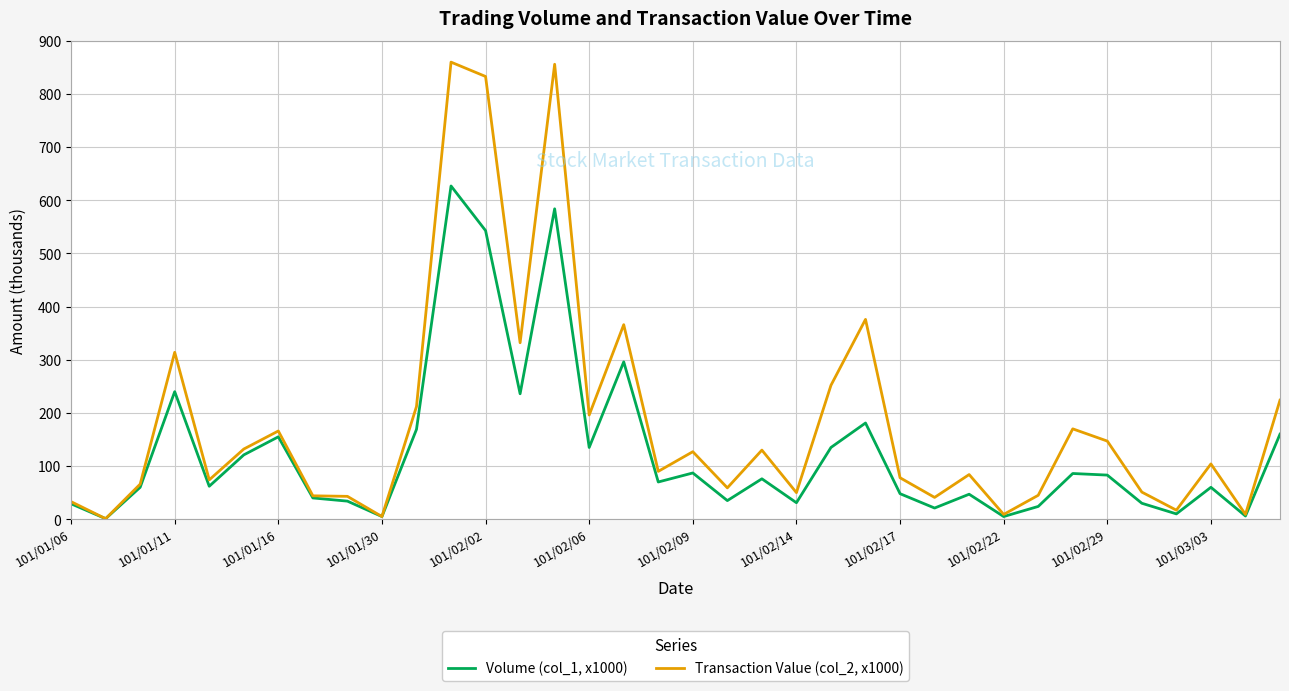

Rank the series by their average value, from lowest to highest.

Volume (col_1, x1000), Transaction Value (col_2, x1000)